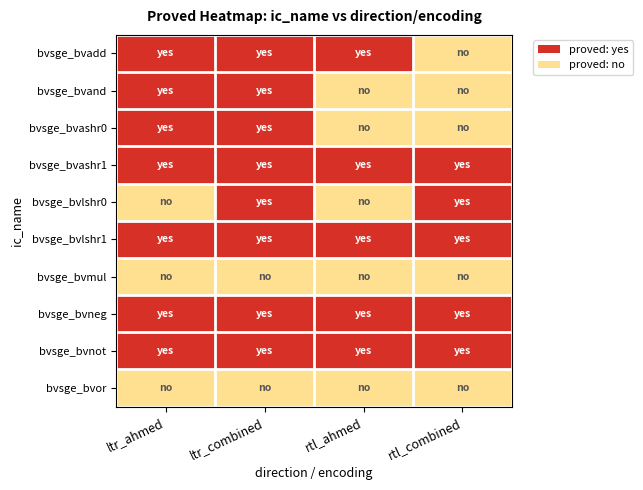

At how many categories does at least one series exceed 0?

4